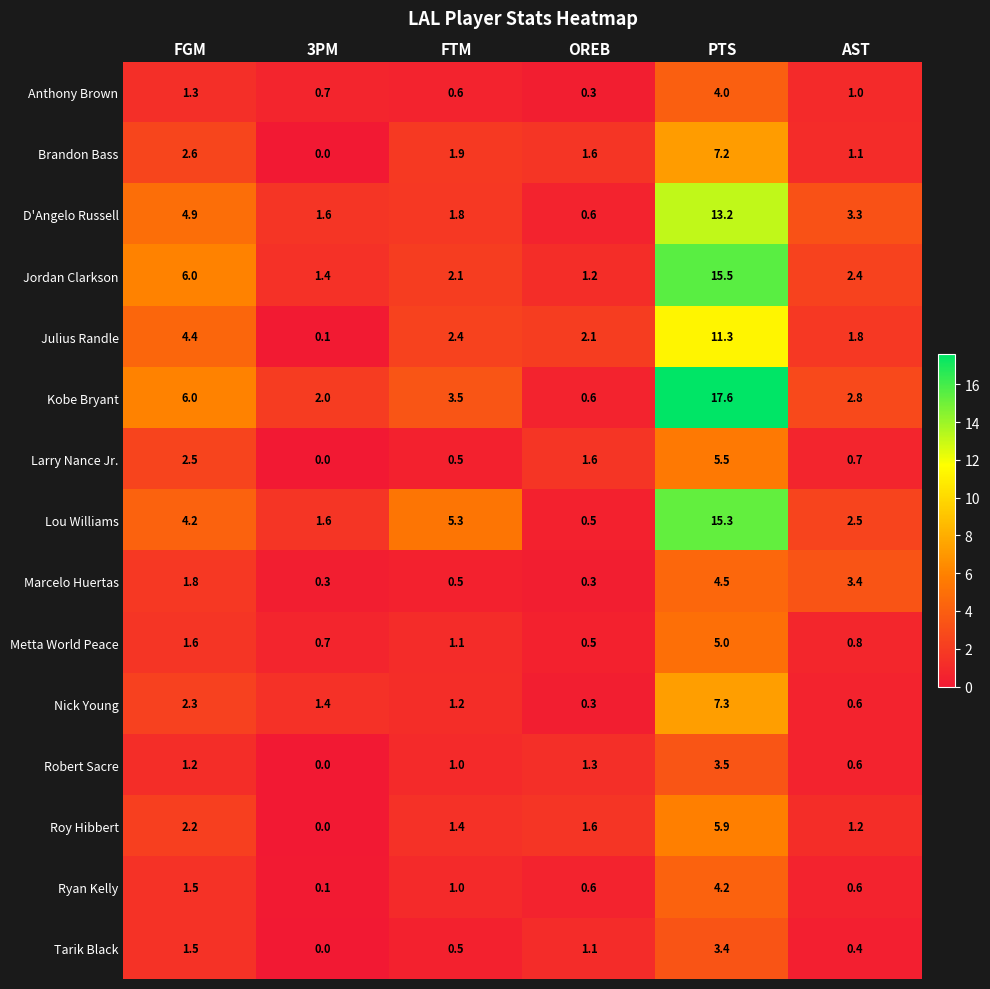

Which label corresponds to the largest value in the chart?

PTS